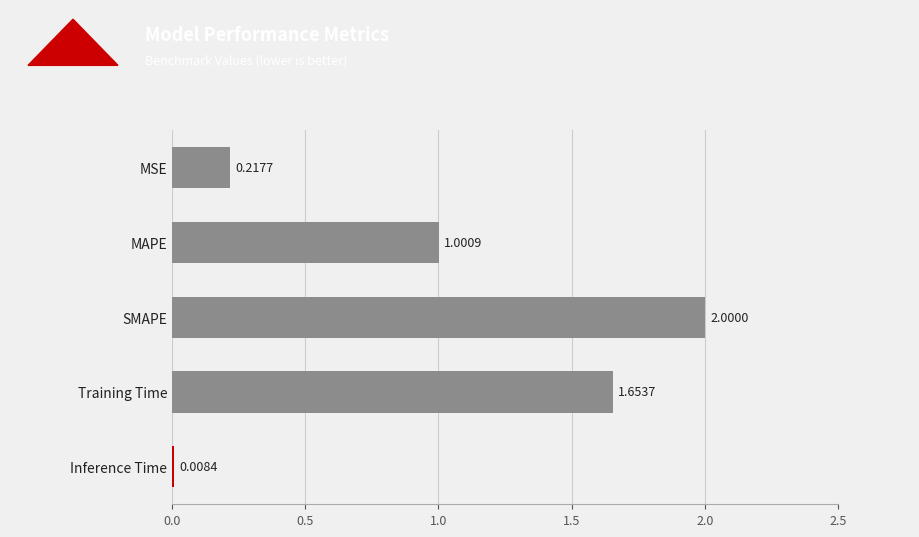

Which has a higher value, Inference Time or SMAPE?

SMAPE